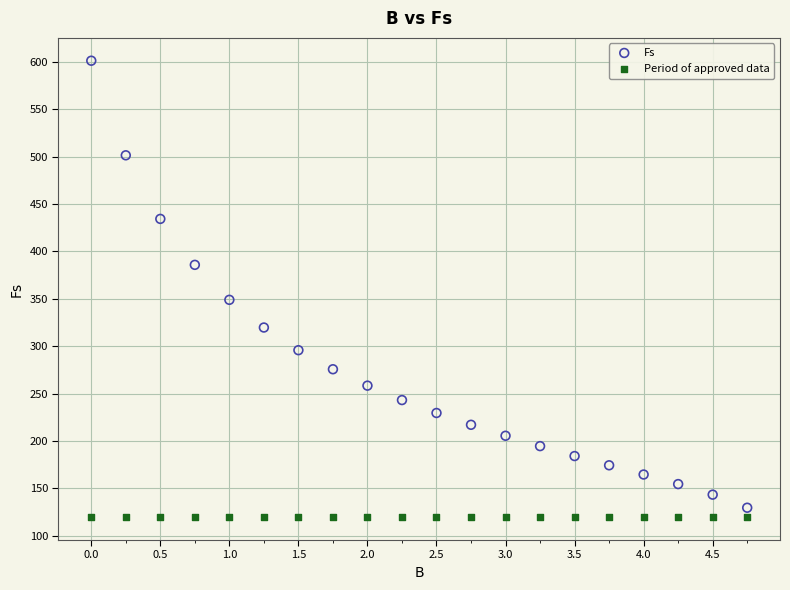

Which series contains the highest Y value?

Fs